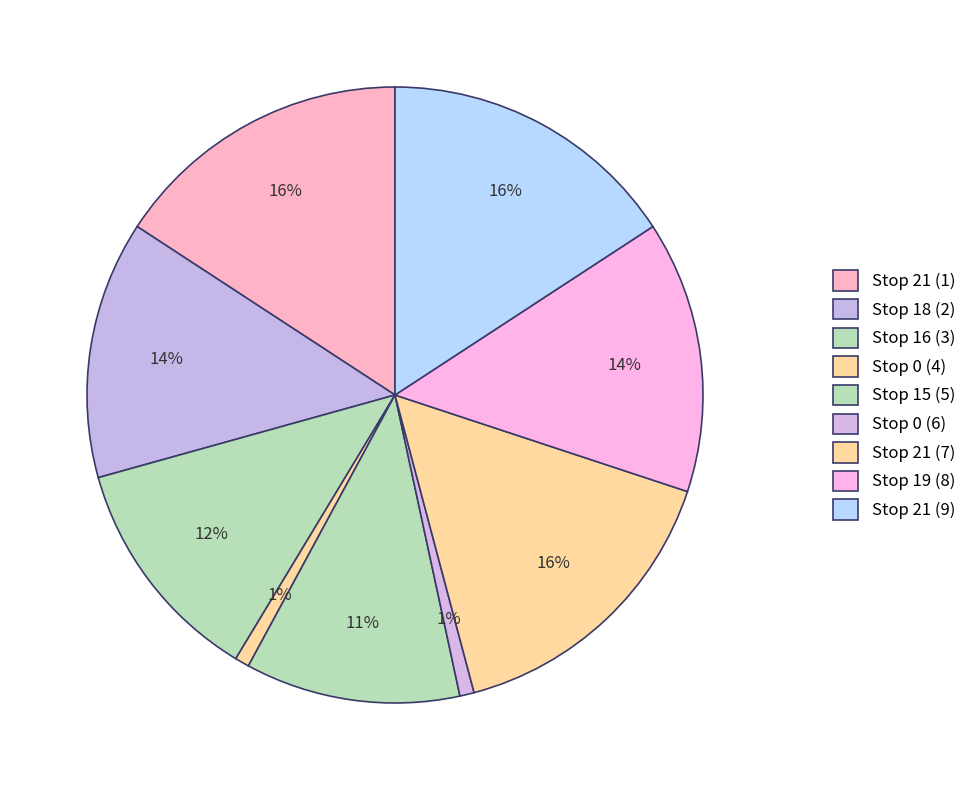

What is the change in value from Stop 16 (3) to Stop 15 (5)?

-1